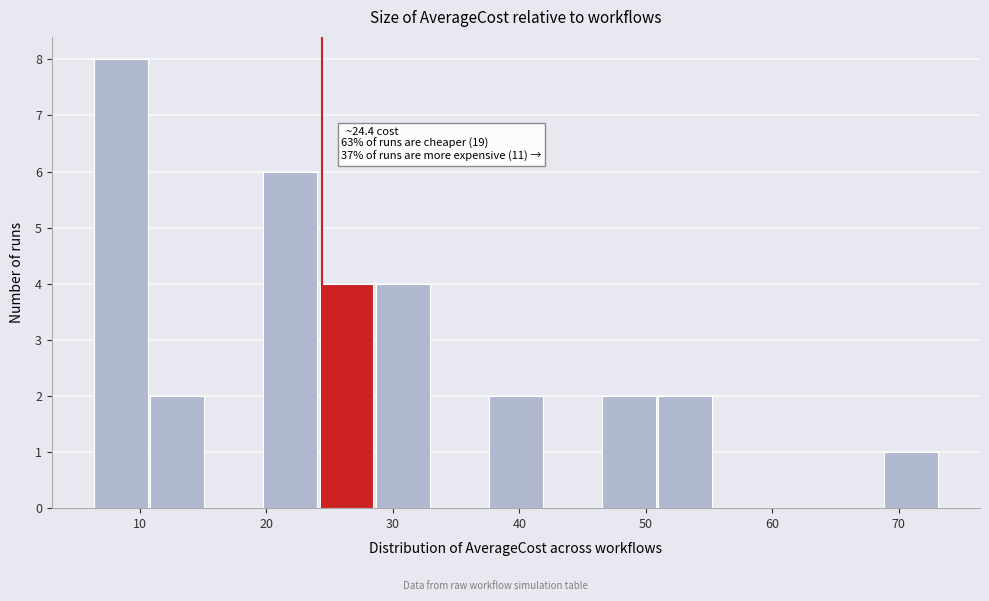

Which range on the x-axis has the tallest bar?

6 to 11